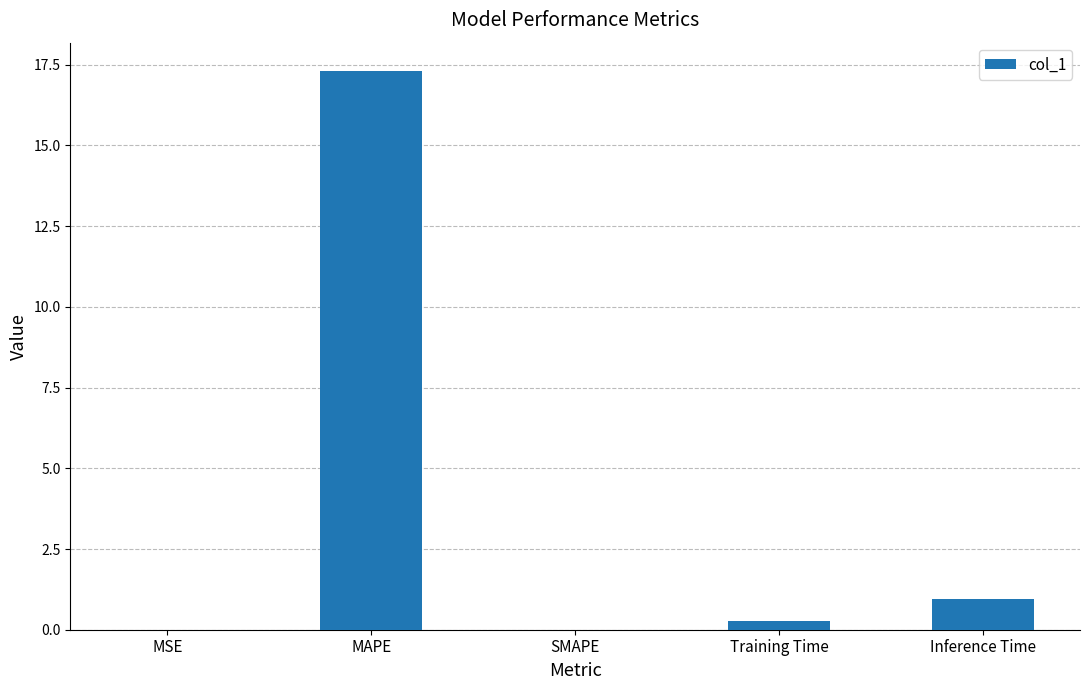

At which category does the chart reach its peak across all series?

MAPE